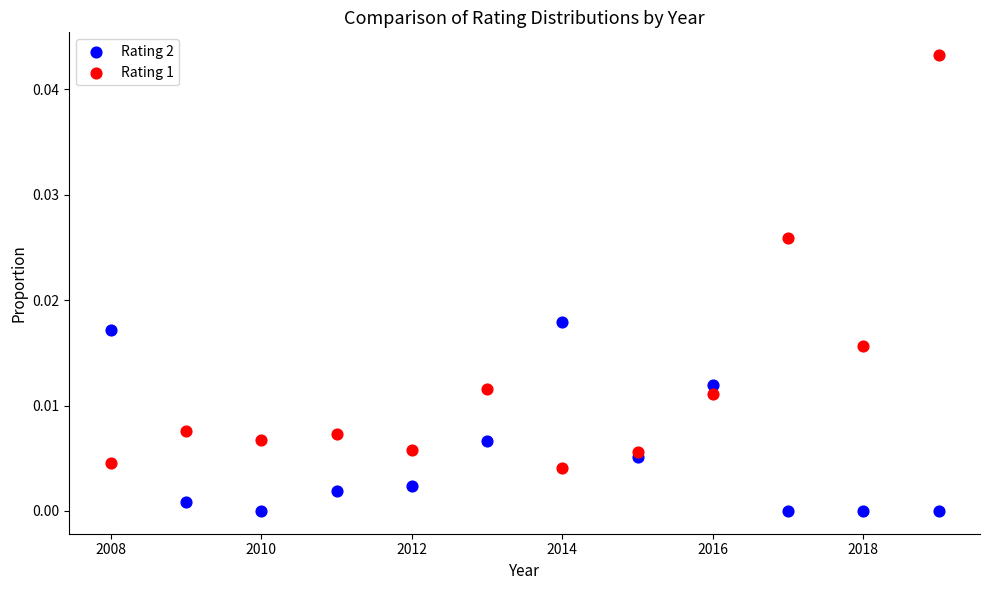

Which series contains the lowest Y value?

Rating 2